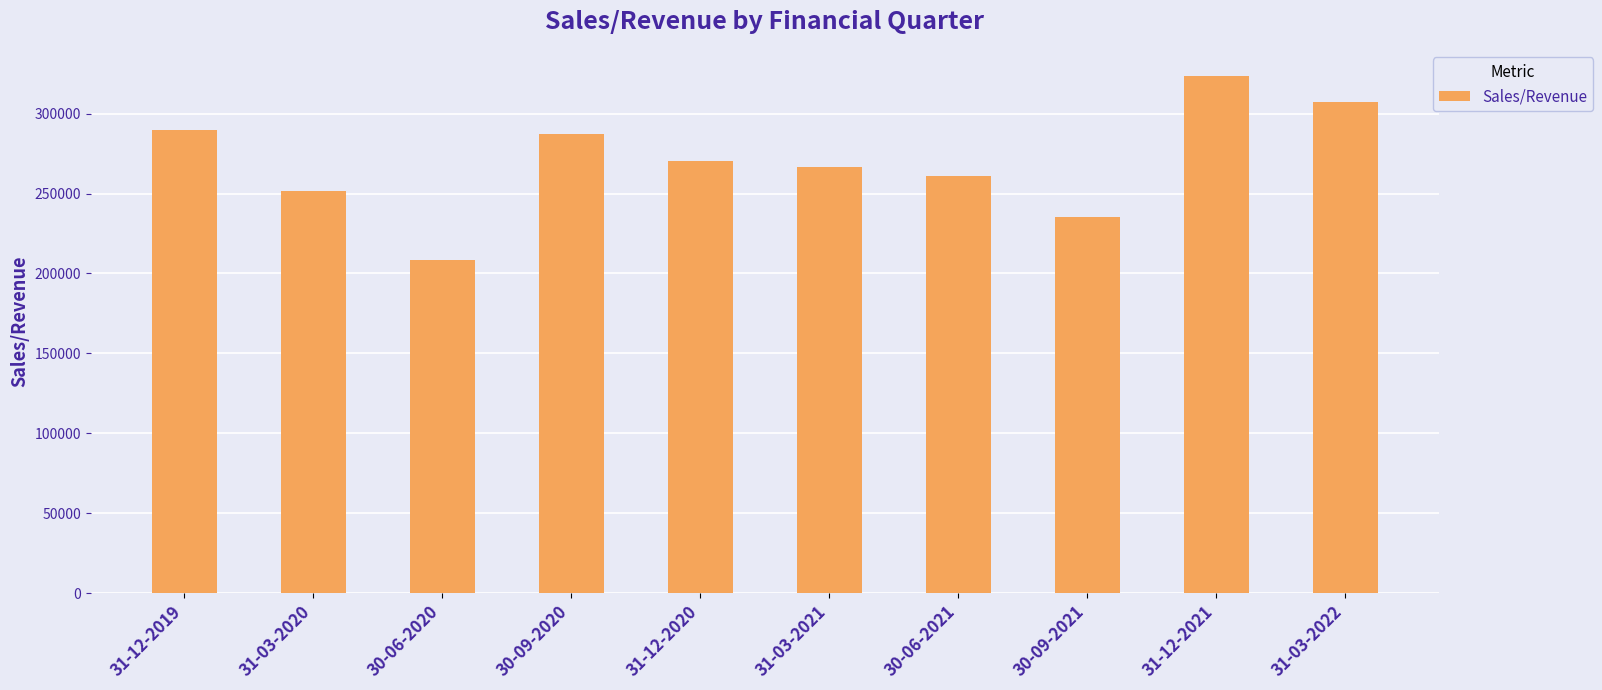

Is it true that the value at 31-03-2021 is 91327?

False